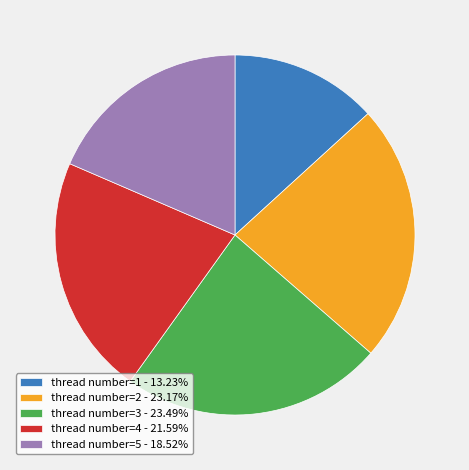

How many segments does this pie chart have?

5